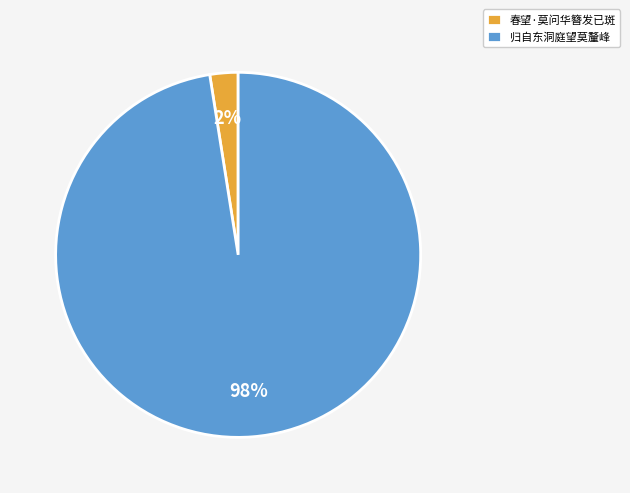

Combined, do 归自东洞庭望莫釐峰 and 春望·莫问华簪发已斑 account for over 50%?

Yes